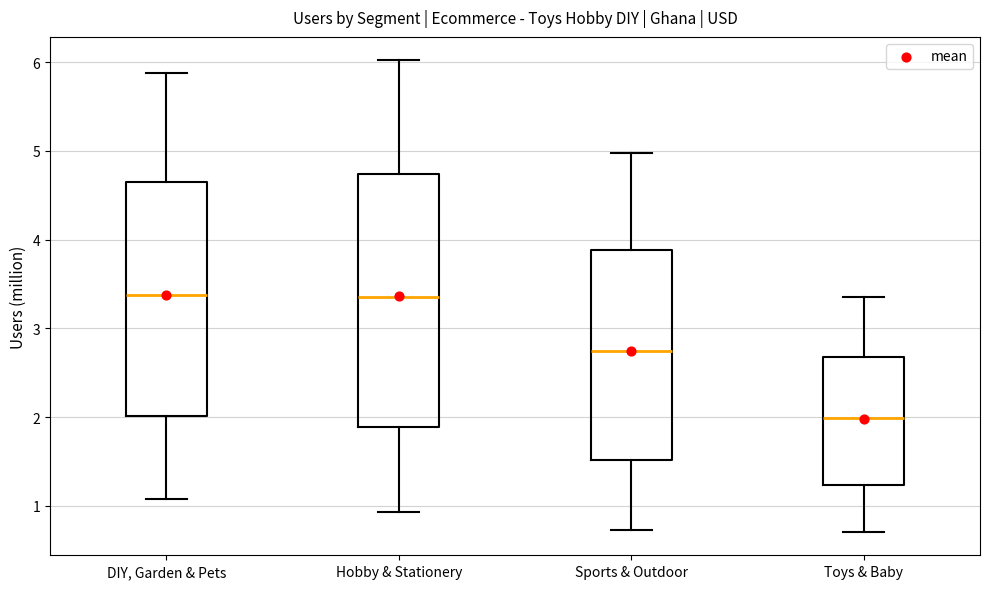

Where is the lower edge of the box for Hobby & Stationery on the y-axis? The values are not printed on the chart, so give them approximately, as read against the axis.

1.9